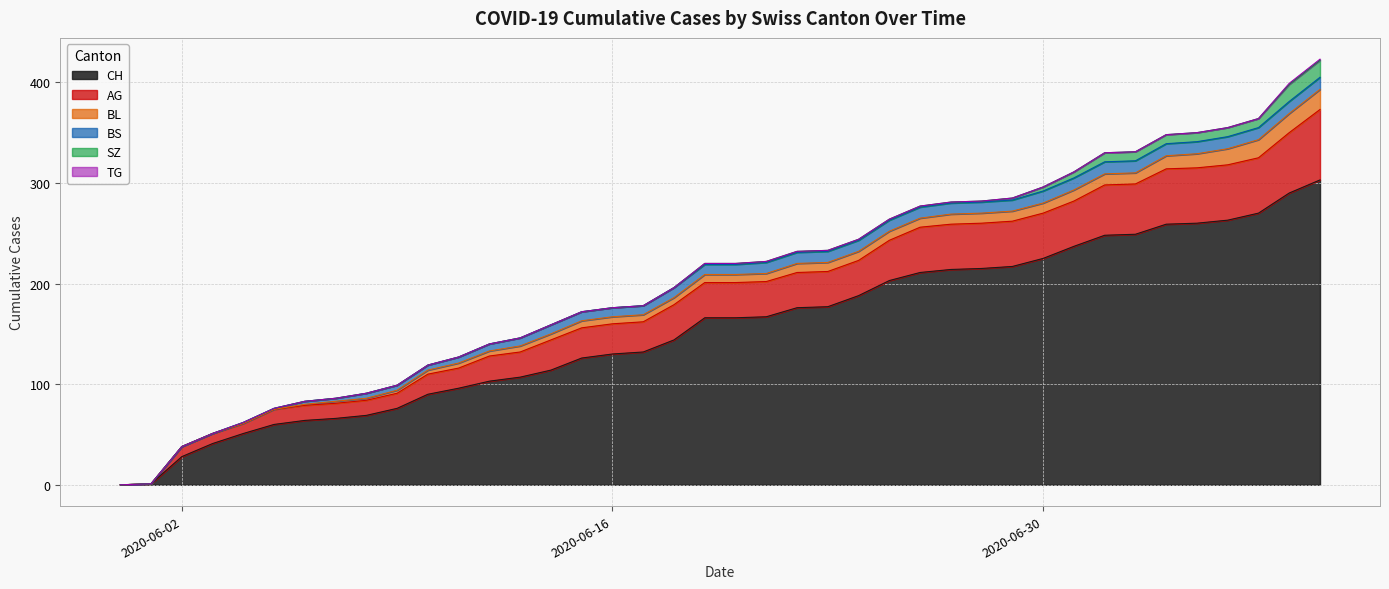

How many values in BL are above zero?

34